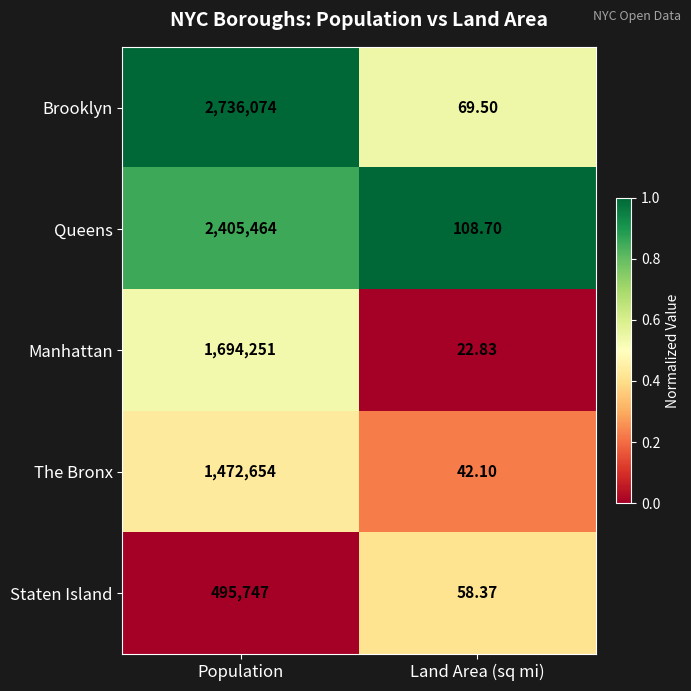

List the labels in order of Manhattan value, largest first.

Population, Land Area (sq mi)